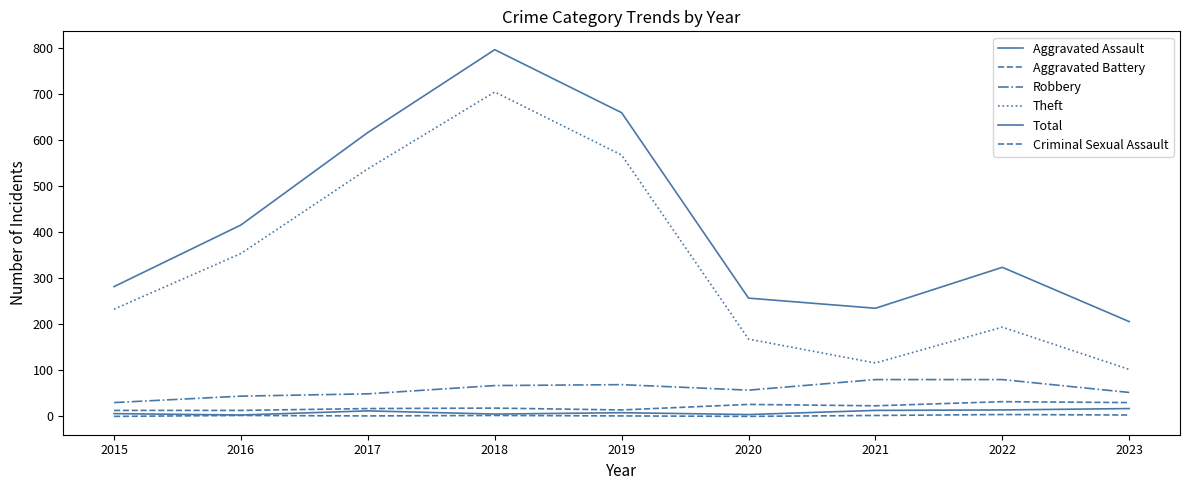

At which category is the sum across all series the highest?

2018